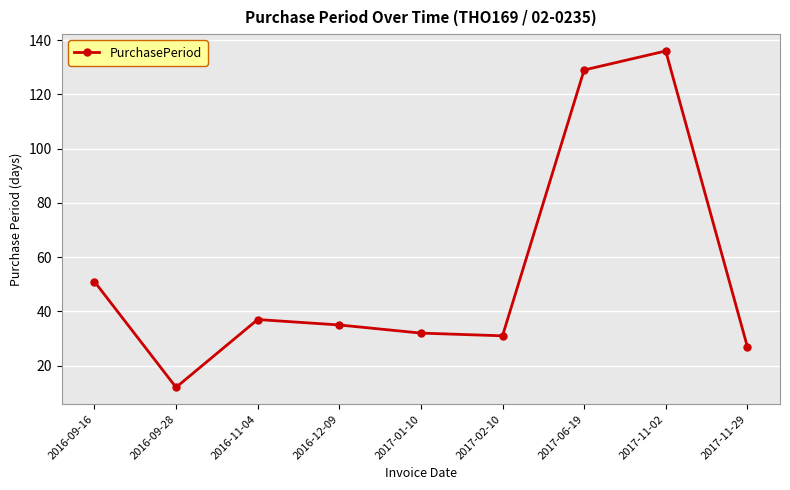

Reading left to right, what are all the values shown in this chart?

2016-09-16=51	2016-09-28=12	2016-11-04=37	2016-12-09=35	2017-01-10=32	2017-02-10=31	2017-06-19=129	2017-11-02=136	2017-11-29=27